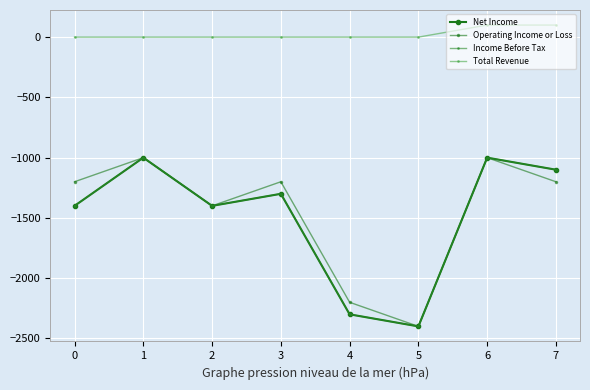

Reading left to right, transcribe all the data shown in this chart.

Net Income: 0=-1400	1=-1000	2=-1400	3=-1300	4=-2300	5=-2400	6=-1000	7=-1100
Operating Income or Loss: 0=-1200	1=-1000	2=-1400	3=-1200	4=-2200	5=-2400	6=-1000	7=-1200
Income Before Tax: 0=-1400	1=-1000	2=-1400	3=-1300	4=-2300	5=-2400	6=-1000	7=-1100
Total Revenue: 0=0	1=0	2=0	3=0	4=0	5=0	6=100	7=100